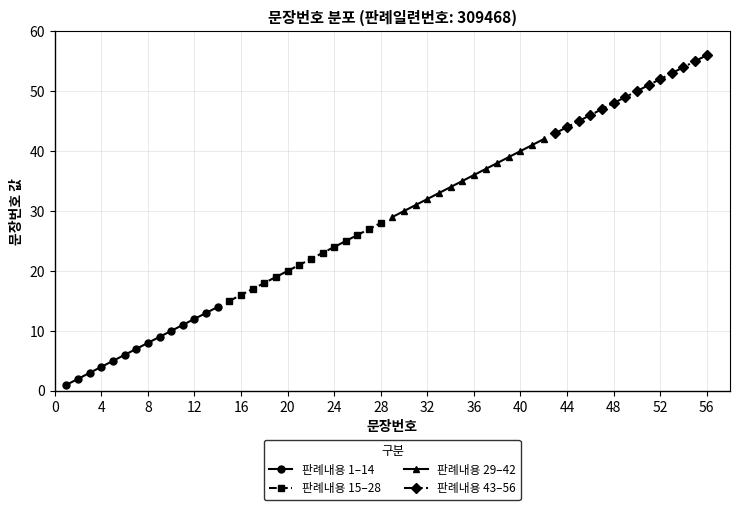

At which label does 판례내용 15–28 reach its peak?

28